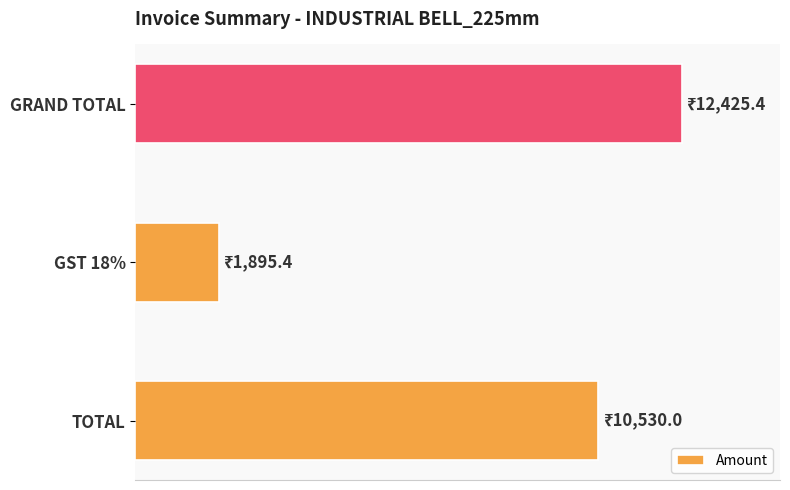

List the labels in order of value, largest first.

GRAND TOTAL, TOTAL, GST 18%